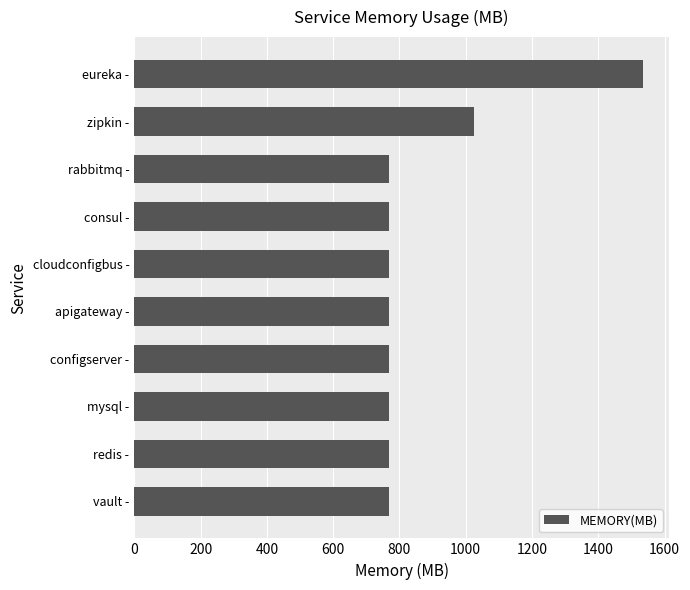

At which label is the value closest to 1152?

zipkin -